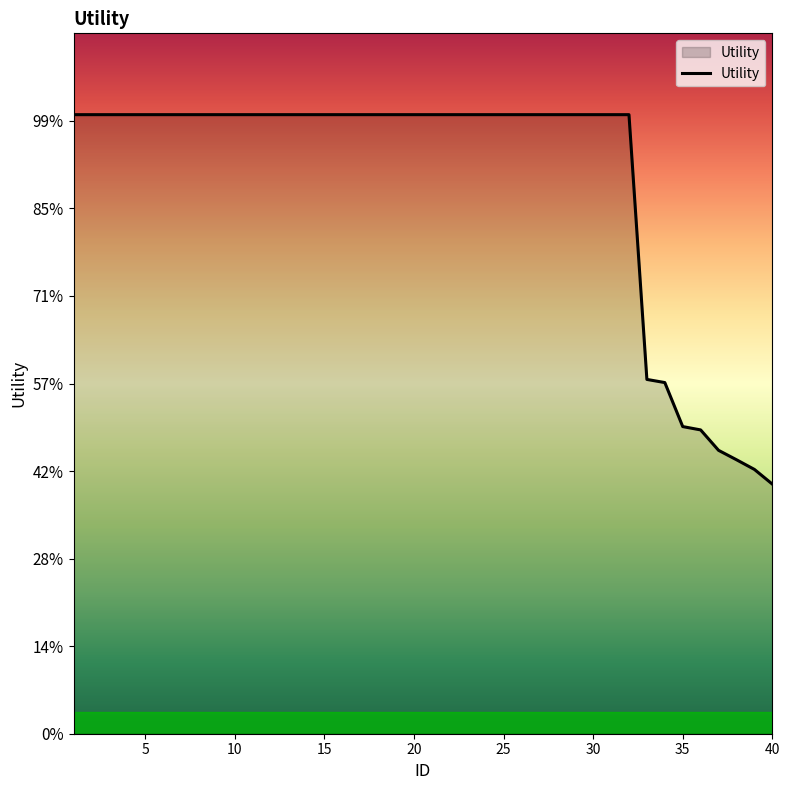

True or false: there are more than 2 points higher than both neighbors.

False